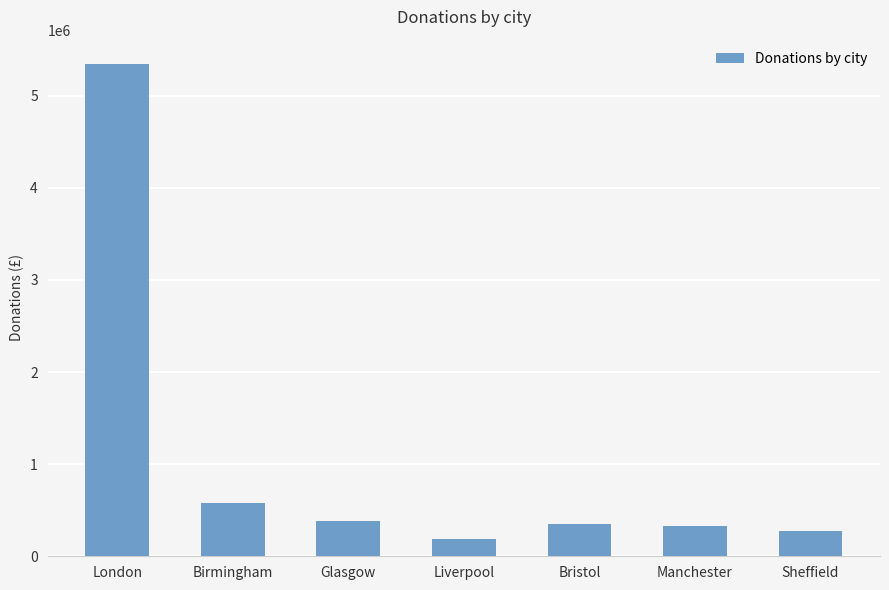

Are the bars horizontal?

No